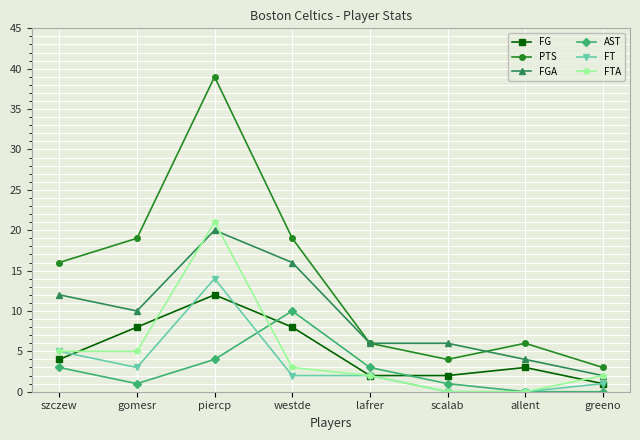

What value does the FTA series have at westde?

3